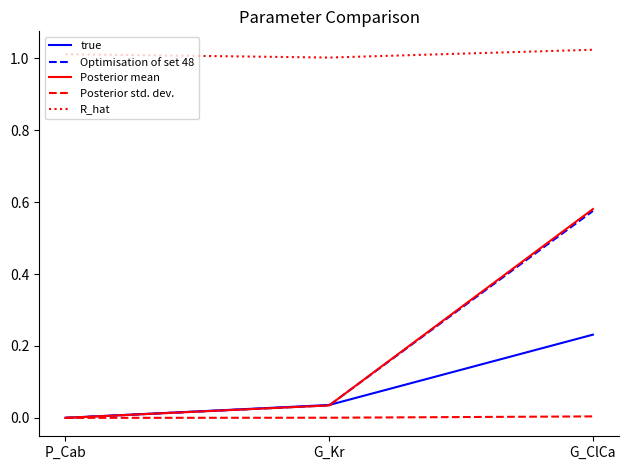

At which label does Posterior mean reach its peak?

G_ClCa